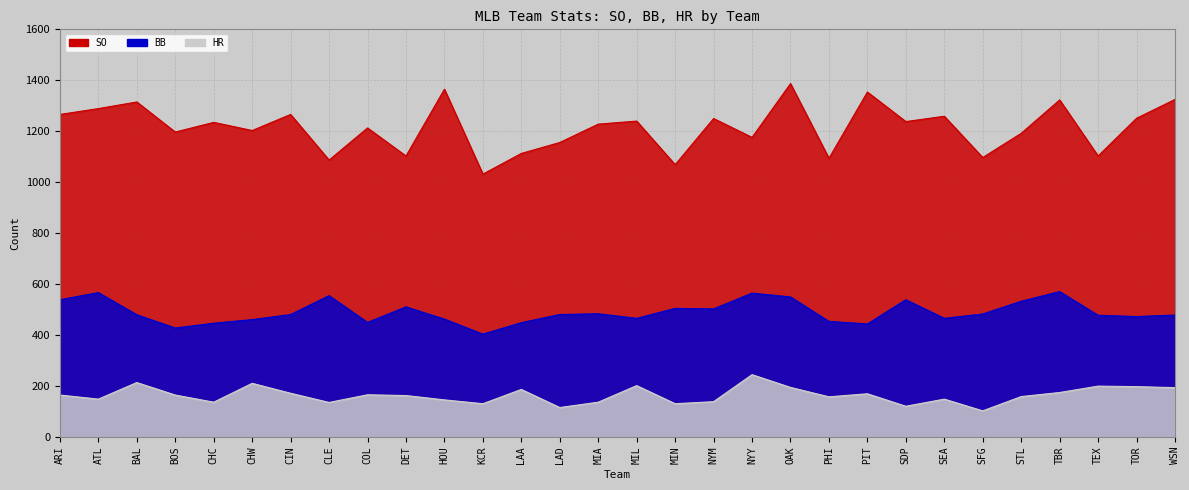

Between CLE and DET, which series saw the biggest shift?

BB